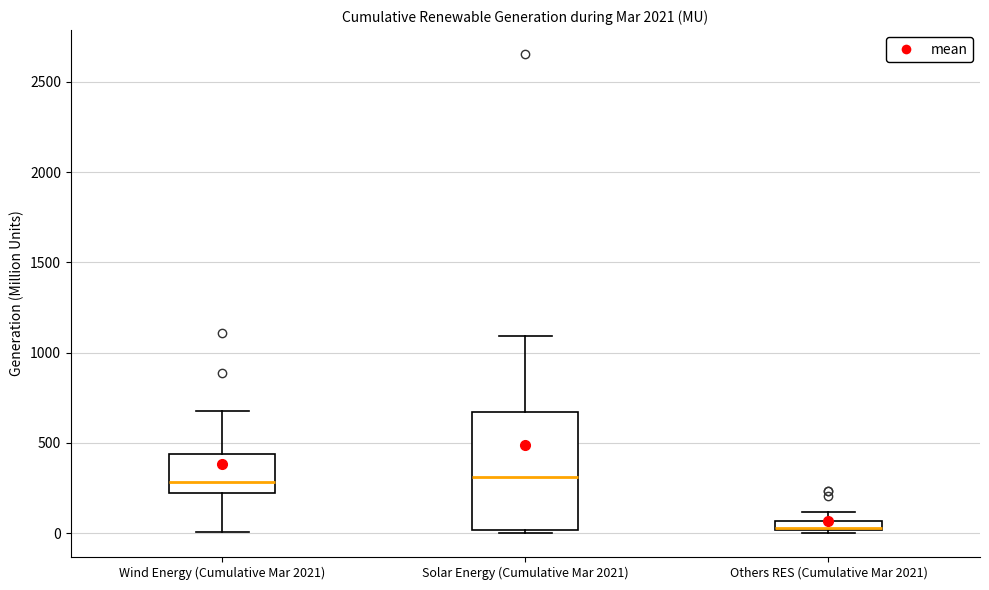

Where is the lower edge of the box for Others RES (Cumulative Mar 2021) on the y-axis? The values are not printed on the chart, so give them approximately, as read against the axis.

0